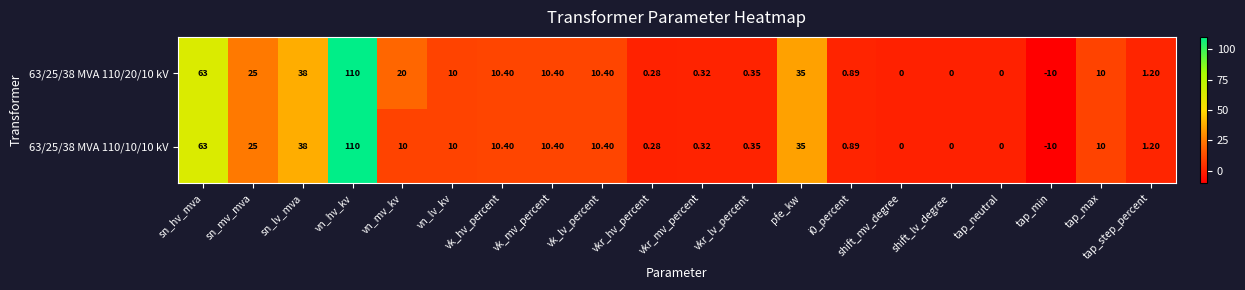

At which category is the sum across all series the highest?

vn_hv_kv